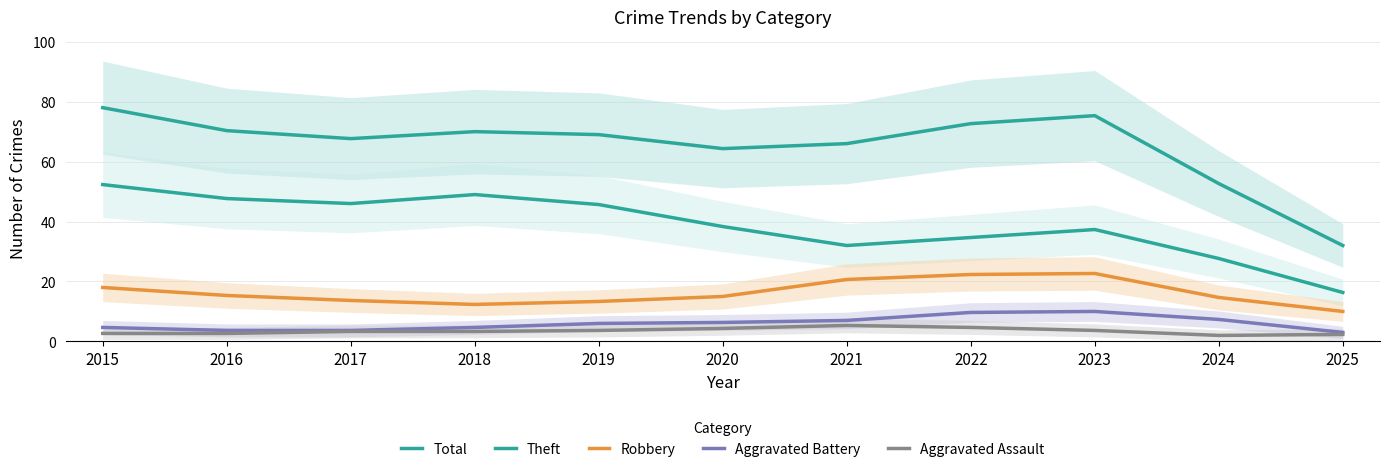

Reading left to right, list all the values displayed in this chart.

Total: 78.0	70.3	67.7	70.0	69.0	64.3	66.0	72.7	75.3	52.7	32.0
Theft: 52.3	47.7	46.0	49.0	45.7	38.3	32.0	34.7	37.3	27.7	16.3
Robbery: 18.0	15.3	13.7	12.3	13.3	15.0	20.7	22.3	22.7	14.7	10.0
Aggravated Battery: 4.7	3.7	3.7	4.7	6.0	6.3	7.0	9.7	10.0	7.3	3.0
Aggravated Assault: 2.7	2.7	3.3	3.3	3.7	4.3	5.3	4.7	3.7	2.0	2.3